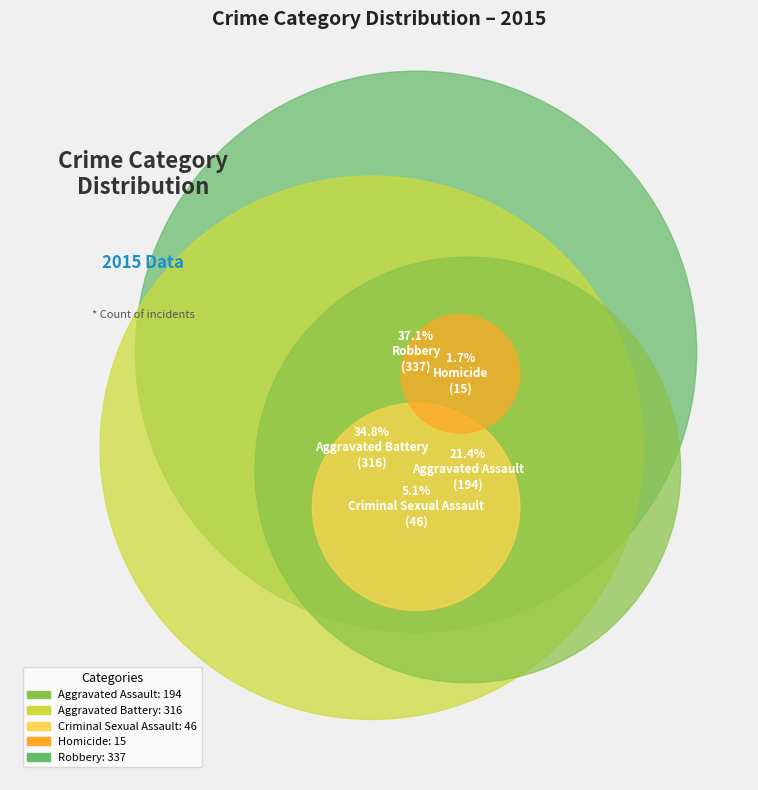

To the nearest percent, what is the difference between the Robbery and Criminal Sexual Assault slice percentages?

32%